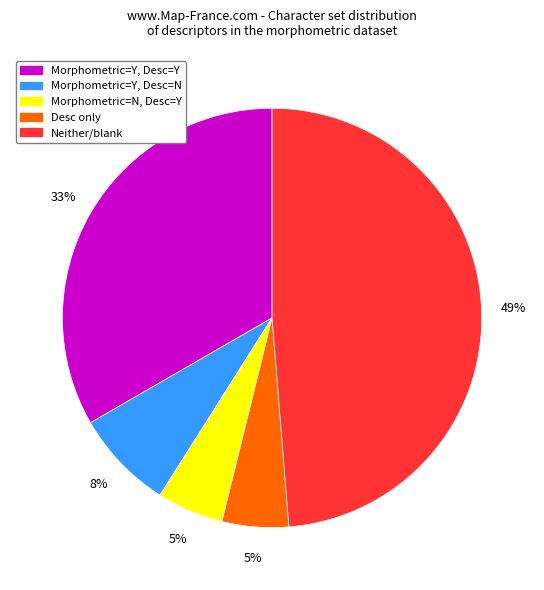

Is there any slice that represents more than half of the pie?

No